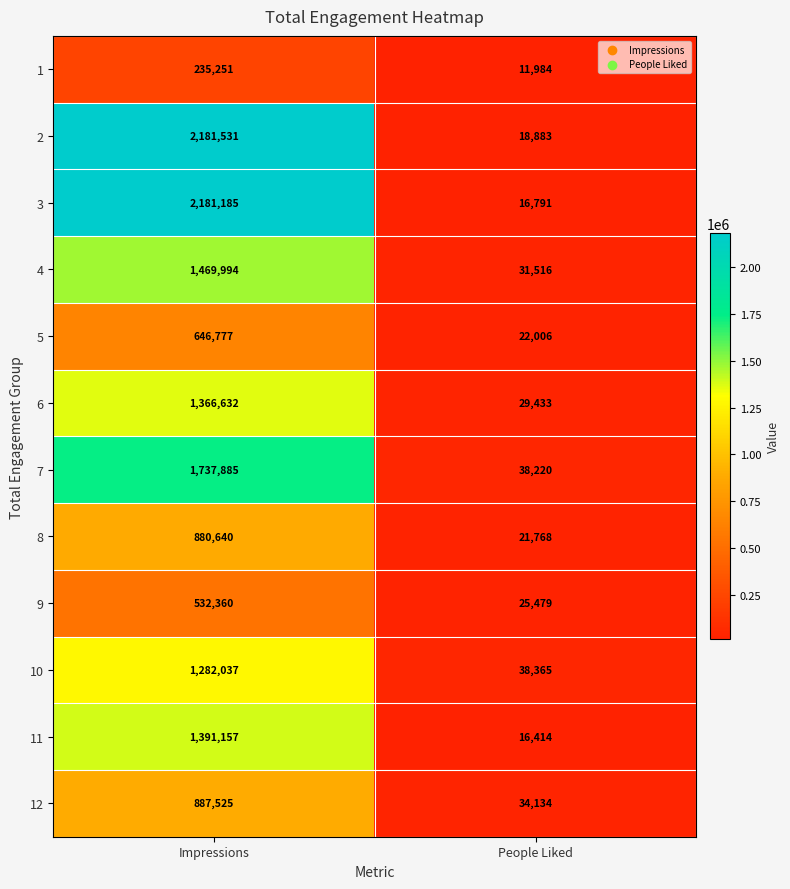

How many values in the 11 series are below 1391157?

1